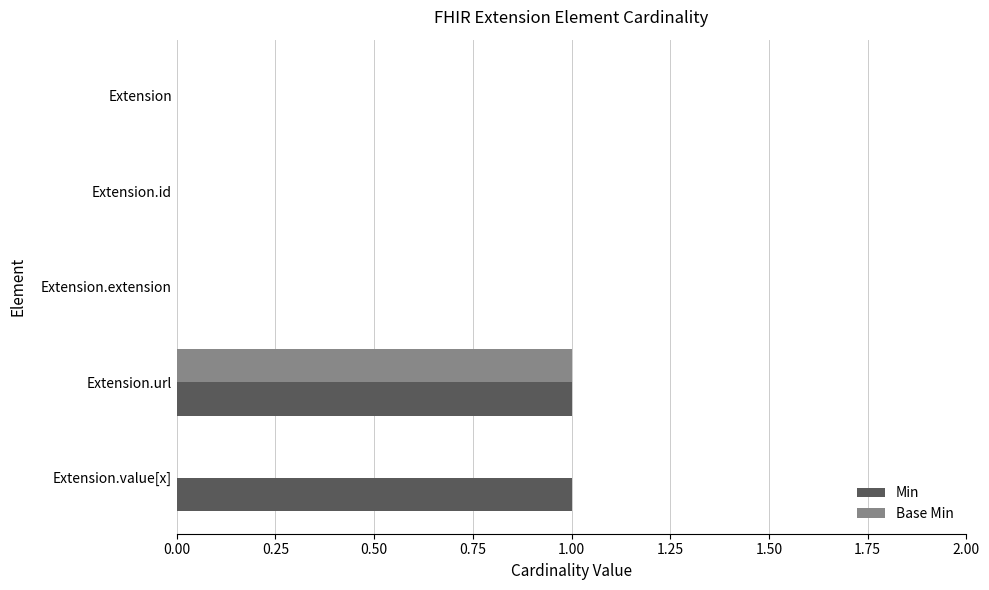

Is the value of Base Min at Extension.value[x] greater than the value of Min at Extension.value[x]?

No